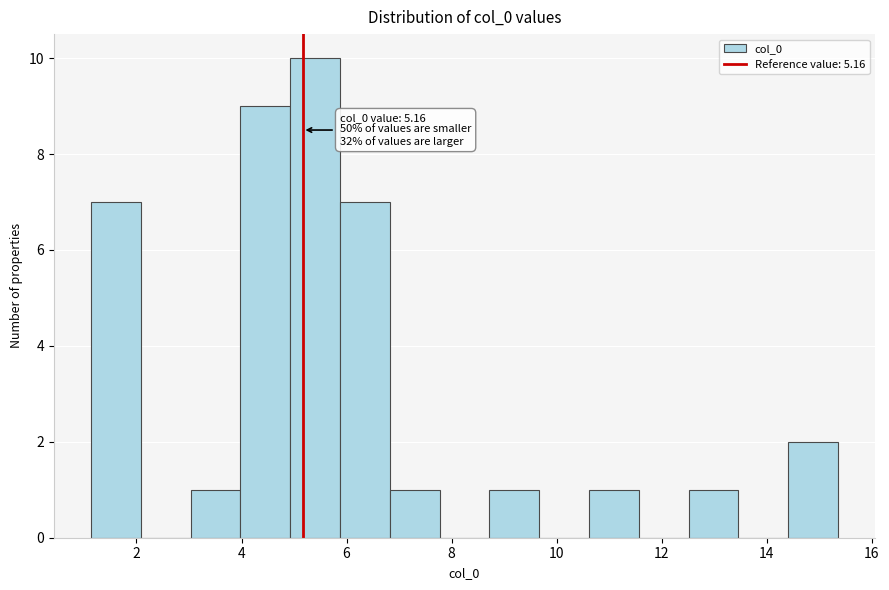

Which range on the x-axis has the tallest bar?

5.0 to 5.8